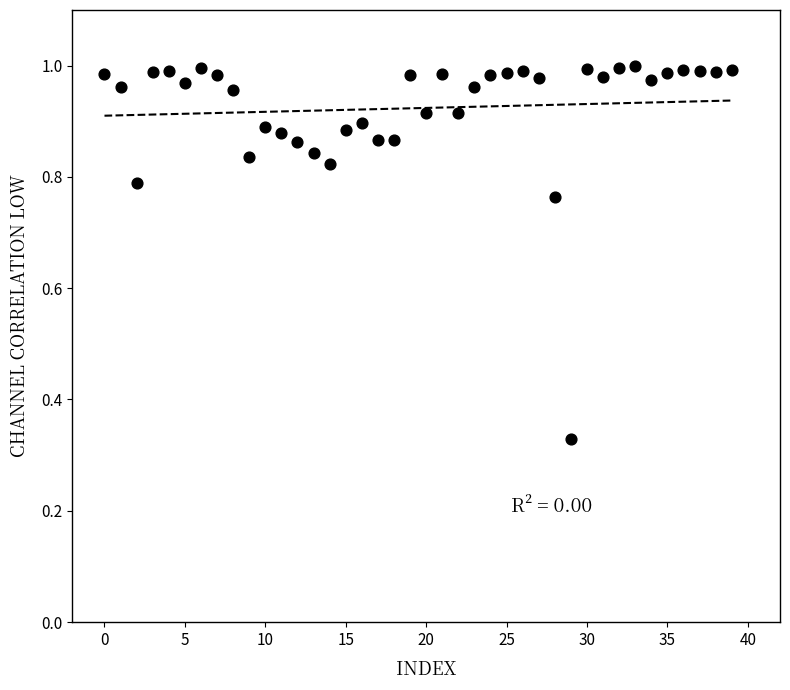

What is the range of Y values (max minus min)?

0.7